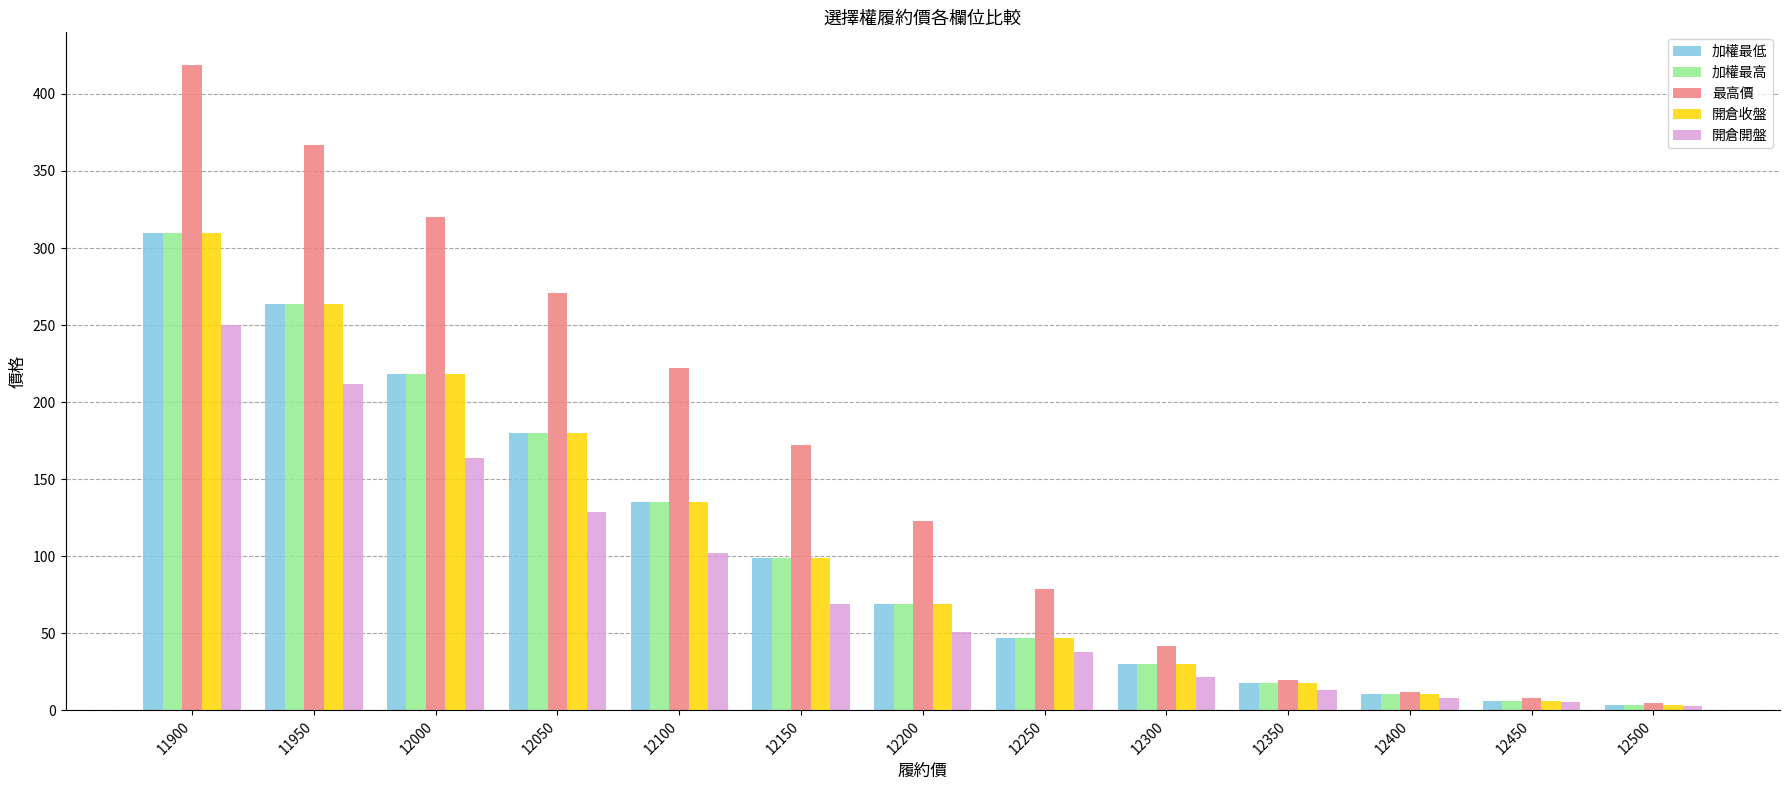

Reading left to right, list all the values displayed in this chart.

加權最低: 310.0	264.0	218.0	180.0	135.0	99.0	69.0	47.0	30.0	18.0	10.5	6.1	3.3
加權最高: 310.0	264.0	218.0	180.0	135.0	99.0	69.0	47.0	30.0	18.0	10.5	6.1	3.3
最高價: 419.0	367.0	320.0	271.0	222.0	172.0	123.0	79.0	41.5	20.0	12.0	7.9	5.0
開倉收盤: 310.0	264.0	218.0	180.0	135.0	99.0	69.0	47.0	30.0	18.0	10.5	6.1	3.3
開倉開盤: 250.0	212.0	164.0	129.0	102.0	69.0	51.0	38.0	22.0	13.5	8.2	5.2	3.0